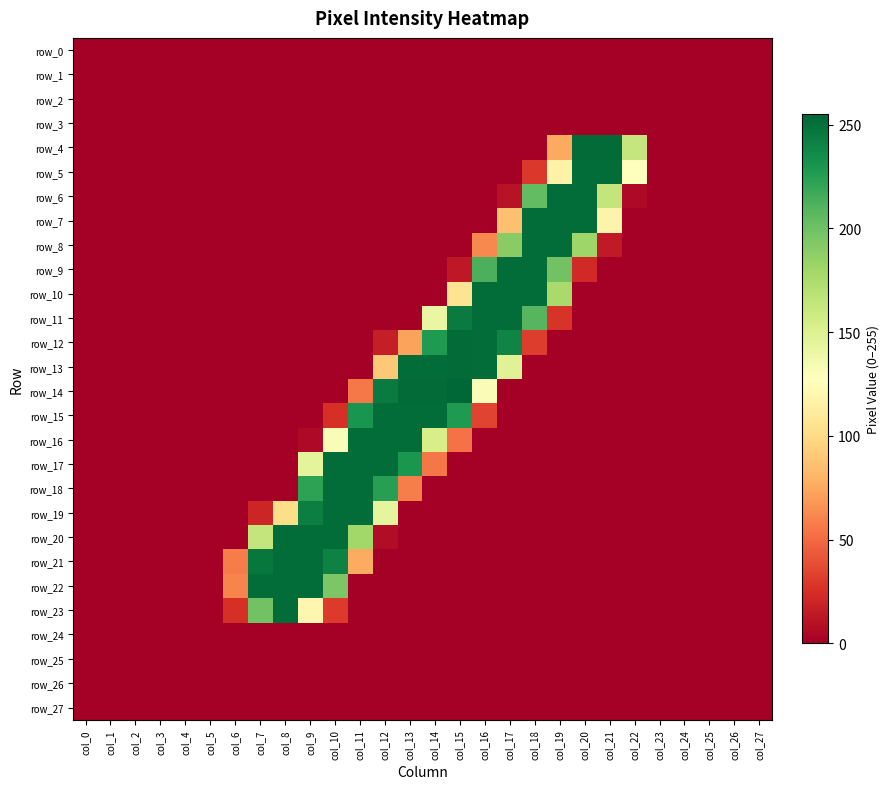

Reading left to right, list all the values displayed in this chart.

row_0: col_0=0	col_1=0	col_2=0	col_3=0	col_4=0	col_5=0	col_6=0	col_7=0	col_8=0	col_9=0	col_10=0	col_11=0	col_12=0	col_13=0	col_14=0	col_15=0	col_16=0	col_17=0	col_18=0	col_19=0	col_20=0	col_21=0	col_22=0	col_23=0	col_24=0	col_25=0	col_26=0	col_27=0
row_1: col_0=0	col_1=0	col_2=0	col_3=0	col_4=0	col_5=0	col_6=0	col_7=0	col_8=0	col_9=0	col_10=0	col_11=0	col_12=0	col_13=0	col_14=0	col_15=0	col_16=0	col_17=0	col_18=0	col_19=0	col_20=0	col_21=0	col_22=0	col_23=0	col_24=0	col_25=0	col_26=0	col_27=0
row_2: col_0=0	col_1=0	col_2=0	col_3=0	col_4=0	col_5=0	col_6=0	col_7=0	col_8=0	col_9=0	col_10=0	col_11=0	col_12=0	col_13=0	col_14=0	col_15=0	col_16=0	col_17=0	col_18=0	col_19=0	col_20=0	col_21=0	col_22=0	col_23=0	col_24=0	col_25=0	col_26=0	col_27=0
row_3: col_0=0	col_1=0	col_2=0	col_3=0	col_4=0	col_5=0	col_6=0	col_7=0	col_8=0	col_9=0	col_10=0	col_11=0	col_12=0	col_13=0	col_14=0	col_15=0	col_16=0	col_17=0	col_18=0	col_19=0	col_20=0	col_21=0	col_22=0	col_23=0	col_24=0	col_25=0	col_26=0	col_27=0
row_4: col_0=0	col_1=0	col_2=0	col_3=0	col_4=0	col_5=0	col_6=0	col_7=0	col_8=0	col_9=0	col_10=0	col_11=0	col_12=0	col_13=0	col_14=0	col_15=0	col_16=0	col_17=0	col_18=0	col_19=75	col_20=253	col_21=253	col_22=163	col_23=0	col_24=0	col_25=0	col_26=0	col_27=0
row_5: col_0=0	col_1=0	col_2=0	col_3=0	col_4=0	col_5=0	col_6=0	col_7=0	col_8=0	col_9=0	col_10=0	col_11=0	col_12=0	col_13=0	col_14=0	col_15=0	col_16=0	col_17=0	col_18=29	col_19=117	col_20=252	col_21=252	col_22=128	col_23=0	col_24=0	col_25=0	col_26=0	col_27=0
row_6: col_0=0	col_1=0	col_2=0	col_3=0	col_4=0	col_5=0	col_6=0	col_7=0	col_8=0	col_9=0	col_10=0	col_11=0	col_12=0	col_13=0	col_14=0	col_15=0	col_16=0	col_17=10	col_18=205	col_19=252	col_20=252	col_21=164	col_22=5	col_23=0	col_24=0	col_25=0	col_26=0	col_27=0
row_7: col_0=0	col_1=0	col_2=0	col_3=0	col_4=0	col_5=0	col_6=0	col_7=0	col_8=0	col_9=0	col_10=0	col_11=0	col_12=0	col_13=0	col_14=0	col_15=0	col_16=0	col_17=86	col_18=252	col_19=252	col_20=252	col_21=118	col_22=0	col_23=0	col_24=0	col_25=0	col_26=0	col_27=0
row_8: col_0=0	col_1=0	col_2=0	col_3=0	col_4=0	col_5=0	col_6=0	col_7=0	col_8=0	col_9=0	col_10=0	col_11=0	col_12=0	col_13=0	col_14=0	col_15=0	col_16=62	col_17=190	col_18=252	col_19=252	col_20=181	col_21=14	col_22=0	col_23=0	col_24=0	col_25=0	col_26=0	col_27=0
row_9: col_0=0	col_1=0	col_2=0	col_3=0	col_4=0	col_5=0	col_6=0	col_7=0	col_8=0	col_9=0	col_10=0	col_11=0	col_12=0	col_13=0	col_14=0	col_15=13	col_16=213	col_17=252	col_18=252	col_19=199	col_20=22	col_21=0	col_22=0	col_23=0	col_24=0	col_25=0	col_26=0	col_27=0
row_10: col_0=0	col_1=0	col_2=0	col_3=0	col_4=0	col_5=0	col_6=0	col_7=0	col_8=0	col_9=0	col_10=0	col_11=0	col_12=0	col_13=0	col_14=0	col_15=105	col_16=252	col_17=252	col_18=252	col_19=177	col_20=0	col_21=0	col_22=0	col_23=0	col_24=0	col_25=0	col_26=0	col_27=0
row_11: col_0=0	col_1=0	col_2=0	col_3=0	col_4=0	col_5=0	col_6=0	col_7=0	col_8=0	col_9=0	col_10=0	col_11=0	col_12=0	col_13=0	col_14=141	col_15=245	col_16=252	col_17=252	col_18=209	col_19=27	col_20=0	col_21=0	col_22=0	col_23=0	col_24=0	col_25=0	col_26=0	col_27=0
row_12: col_0=0	col_1=0	col_2=0	col_3=0	col_4=0	col_5=0	col_6=0	col_7=0	col_8=0	col_9=0	col_10=0	col_11=0	col_12=16	col_13=72	col_14=228	col_15=253	col_16=252	col_17=240	col_18=31	col_19=0	col_20=0	col_21=0	col_22=0	col_23=0	col_24=0	col_25=0	col_26=0	col_27=0
row_13: col_0=0	col_1=0	col_2=0	col_3=0	col_4=0	col_5=0	col_6=0	col_7=0	col_8=0	col_9=0	col_10=0	col_11=0	col_12=90	col_13=252	col_14=252	col_15=253	col_16=252	col_17=148	col_18=0	col_19=0	col_20=0	col_21=0	col_22=0	col_23=0	col_24=0	col_25=0	col_26=0	col_27=0
row_14: col_0=0	col_1=0	col_2=0	col_3=0	col_4=0	col_5=0	col_6=0	col_7=0	col_8=0	col_9=0	col_10=0	col_11=56	col_12=245	col_13=253	col_14=253	col_15=255	col_16=131	col_17=0	col_18=0	col_19=0	col_20=0	col_21=0	col_22=0	col_23=0	col_24=0	col_25=0	col_26=0	col_27=0
row_15: col_0=0	col_1=0	col_2=0	col_3=0	col_4=0	col_5=0	col_6=0	col_7=0	col_8=0	col_9=0	col_10=25	col_11=231	col_12=252	col_13=252	col_14=252	col_15=228	col_16=34	col_17=0	col_18=0	col_19=0	col_20=0	col_21=0	col_22=0	col_23=0	col_24=0	col_25=0	col_26=0	col_27=0
row_16: col_0=0	col_1=0	col_2=0	col_3=0	col_4=0	col_5=0	col_6=0	col_7=0	col_8=0	col_9=5	col_10=131	col_11=252	col_12=252	col_13=252	col_14=154	col_15=53	col_16=0	col_17=0	col_18=0	col_19=0	col_20=0	col_21=0	col_22=0	col_23=0	col_24=0	col_25=0	col_26=0	col_27=0
row_17: col_0=0	col_1=0	col_2=0	col_3=0	col_4=0	col_5=0	col_6=0	col_7=0	col_8=0	col_9=145	col_10=252	col_11=252	col_12=252	col_13=230	col_14=55	col_15=0	col_16=0	col_17=0	col_18=0	col_19=0	col_20=0	col_21=0	col_22=0	col_23=0	col_24=0	col_25=0	col_26=0	col_27=0
row_18: col_0=0	col_1=0	col_2=0	col_3=0	col_4=0	col_5=0	col_6=0	col_7=0	col_8=0	col_9=223	col_10=252	col_11=252	col_12=225	col_13=58	col_14=0	col_15=0	col_16=0	col_17=0	col_18=0	col_19=0	col_20=0	col_21=0	col_22=0	col_23=0	col_24=0	col_25=0	col_26=0	col_27=0
row_19: col_0=0	col_1=0	col_2=0	col_3=0	col_4=0	col_5=0	col_6=0	col_7=20	col_8=101	col_9=243	col_10=252	col_11=252	col_12=144	col_13=0	col_14=0	col_15=0	col_16=0	col_17=0	col_18=0	col_19=0	col_20=0	col_21=0	col_22=0	col_23=0	col_24=0	col_25=0	col_26=0	col_27=0
row_20: col_0=0	col_1=0	col_2=0	col_3=0	col_4=0	col_5=0	col_6=0	col_7=164	col_8=252	col_9=252	col_10=252	col_11=180	col_12=7	col_13=0	col_14=0	col_15=0	col_16=0	col_17=0	col_18=0	col_19=0	col_20=0	col_21=0	col_22=0	col_23=0	col_24=0	col_25=0	col_26=0	col_27=0
row_21: col_0=0	col_1=0	col_2=0	col_3=0	col_4=0	col_5=0	col_6=57	col_7=247	col_8=252	col_9=252	col_10=241	col_11=76	col_12=0	col_13=0	col_14=0	col_15=0	col_16=0	col_17=0	col_18=0	col_19=0	col_20=0	col_21=0	col_22=0	col_23=0	col_24=0	col_25=0	col_26=0	col_27=0
row_22: col_0=0	col_1=0	col_2=0	col_3=0	col_4=0	col_5=0	col_6=60	col_7=252	col_8=252	col_9=252	col_10=195	col_11=0	col_12=0	col_13=0	col_14=0	col_15=0	col_16=0	col_17=0	col_18=0	col_19=0	col_20=0	col_21=0	col_22=0	col_23=0	col_24=0	col_25=0	col_26=0	col_27=0
row_23: col_0=0	col_1=0	col_2=0	col_3=0	col_4=0	col_5=0	col_6=25	col_7=199	col_8=252	col_9=120	col_10=30	col_11=0	col_12=0	col_13=0	col_14=0	col_15=0	col_16=0	col_17=0	col_18=0	col_19=0	col_20=0	col_21=0	col_22=0	col_23=0	col_24=0	col_25=0	col_26=0	col_27=0
row_24: col_0=0	col_1=0	col_2=0	col_3=0	col_4=0	col_5=0	col_6=0	col_7=0	col_8=0	col_9=0	col_10=0	col_11=0	col_12=0	col_13=0	col_14=0	col_15=0	col_16=0	col_17=0	col_18=0	col_19=0	col_20=0	col_21=0	col_22=0	col_23=0	col_24=0	col_25=0	col_26=0	col_27=0
row_25: col_0=0	col_1=0	col_2=0	col_3=0	col_4=0	col_5=0	col_6=0	col_7=0	col_8=0	col_9=0	col_10=0	col_11=0	col_12=0	col_13=0	col_14=0	col_15=0	col_16=0	col_17=0	col_18=0	col_19=0	col_20=0	col_21=0	col_22=0	col_23=0	col_24=0	col_25=0	col_26=0	col_27=0
row_26: col_0=0	col_1=0	col_2=0	col_3=0	col_4=0	col_5=0	col_6=0	col_7=0	col_8=0	col_9=0	col_10=0	col_11=0	col_12=0	col_13=0	col_14=0	col_15=0	col_16=0	col_17=0	col_18=0	col_19=0	col_20=0	col_21=0	col_22=0	col_23=0	col_24=0	col_25=0	col_26=0	col_27=0
row_27: col_0=0	col_1=0	col_2=0	col_3=0	col_4=0	col_5=0	col_6=0	col_7=0	col_8=0	col_9=0	col_10=0	col_11=0	col_12=0	col_13=0	col_14=0	col_15=0	col_16=0	col_17=0	col_18=0	col_19=0	col_20=0	col_21=0	col_22=0	col_23=0	col_24=0	col_25=0	col_26=0	col_27=0